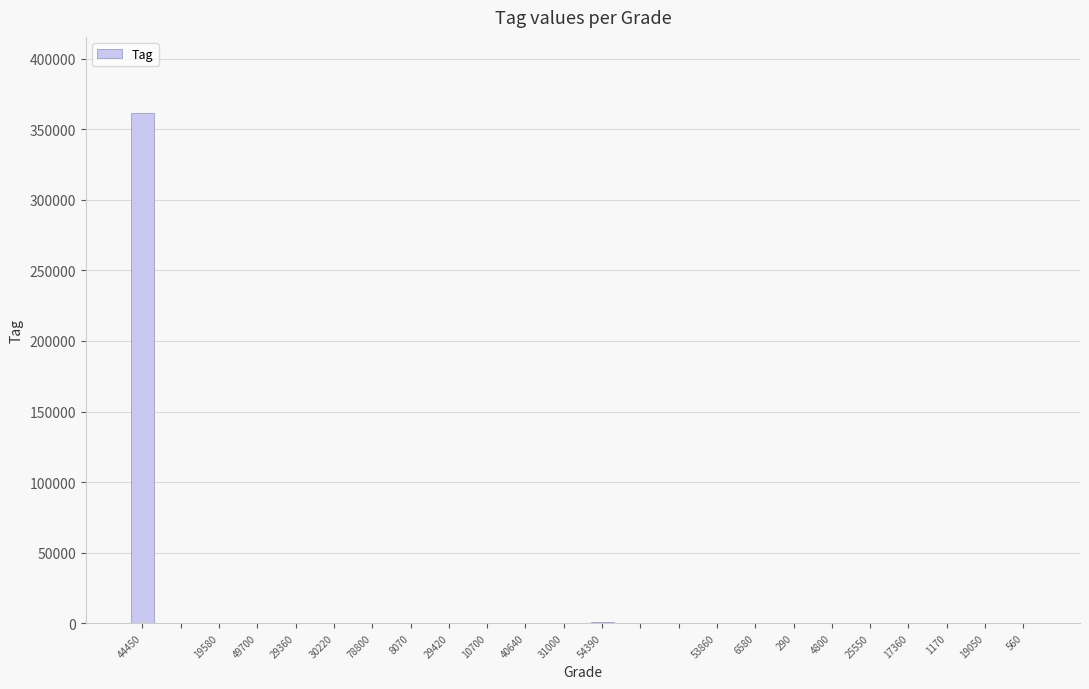

What is the maximum value shown in the chart?

361255